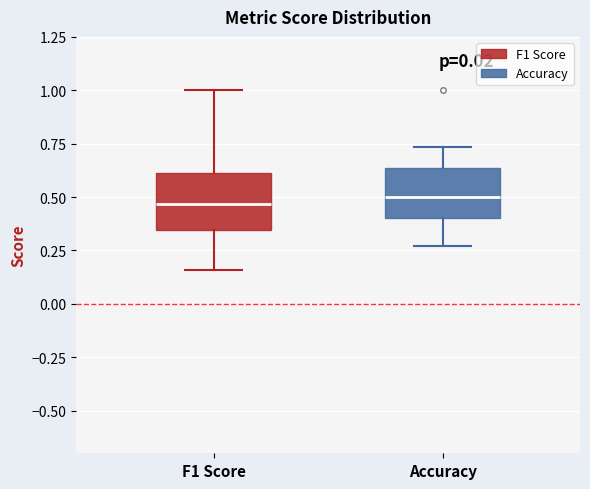

Where is the upper edge of the box for Accuracy on the y-axis? The values are not printed on the chart, so give them approximately, as read against the axis.

0.65